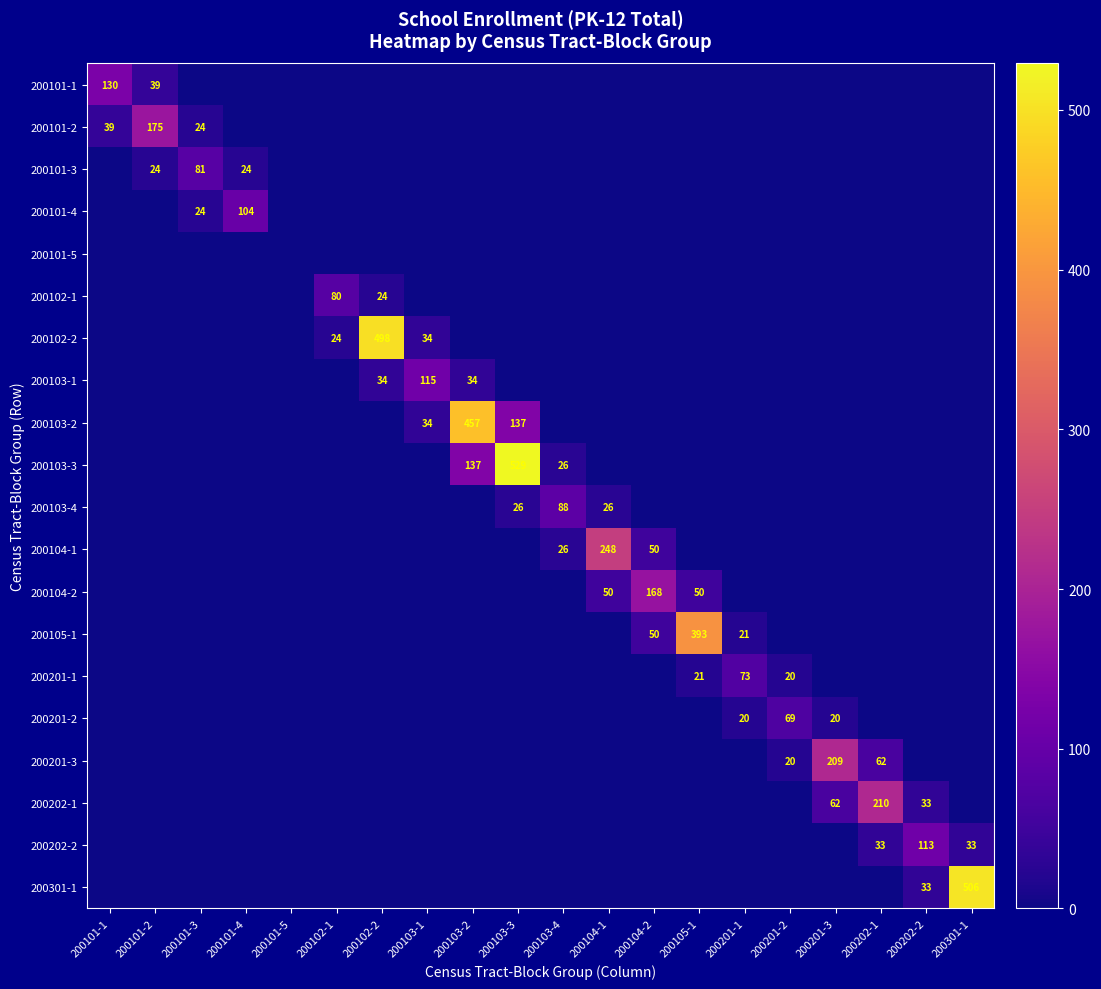

The 200103-2 series shows 137 at 200103-3. True or false?

True